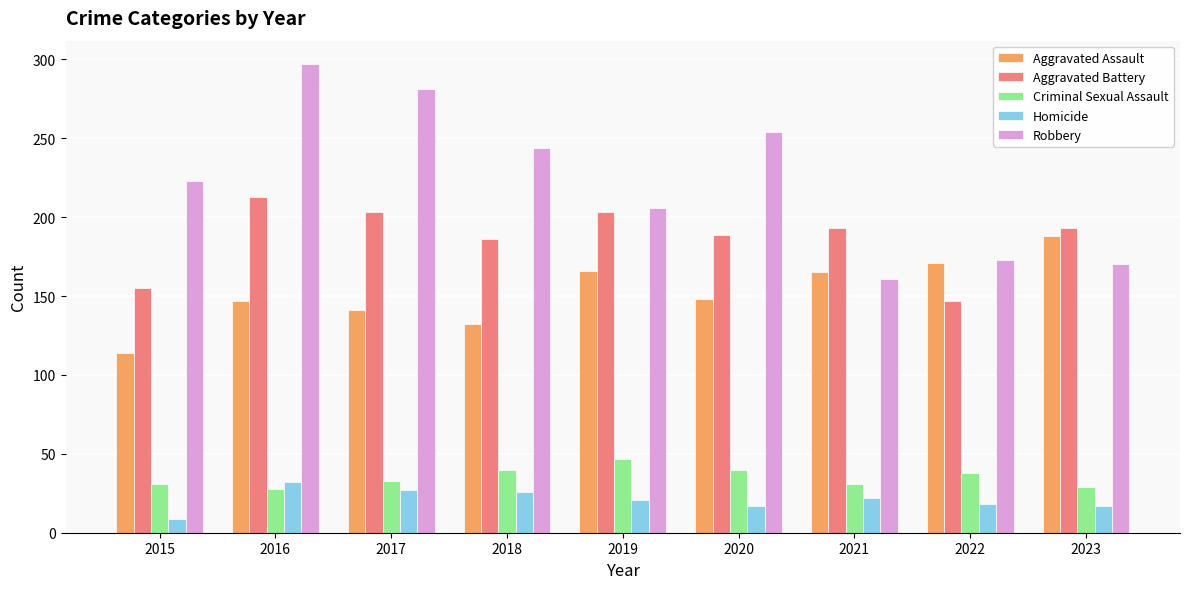

Rank the series by their maximum value, from lowest to highest.

Homicide, Criminal Sexual Assault, Aggravated Assault, Aggravated Battery, Robbery